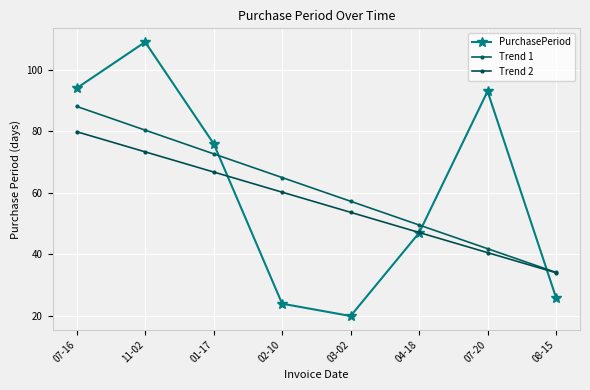

Where does the PurchasePeriod series first go above 76?

07-16